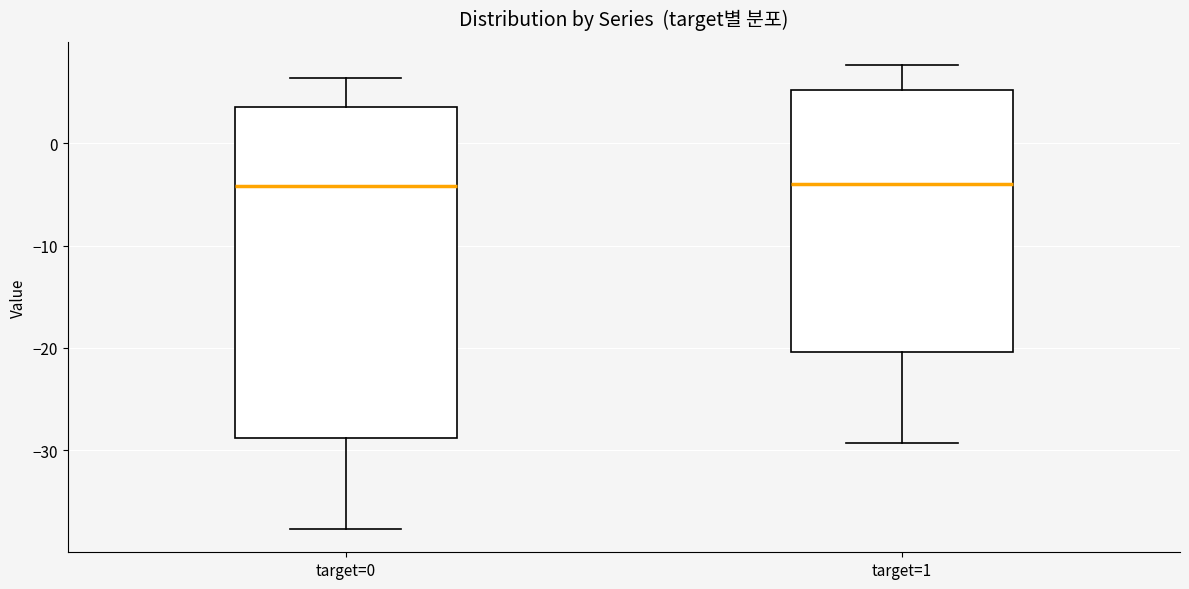

Where does the upper whisker of the box for target=0 end on the y-axis? The values are not printed on the chart, so give them approximately, as read against the axis.

6